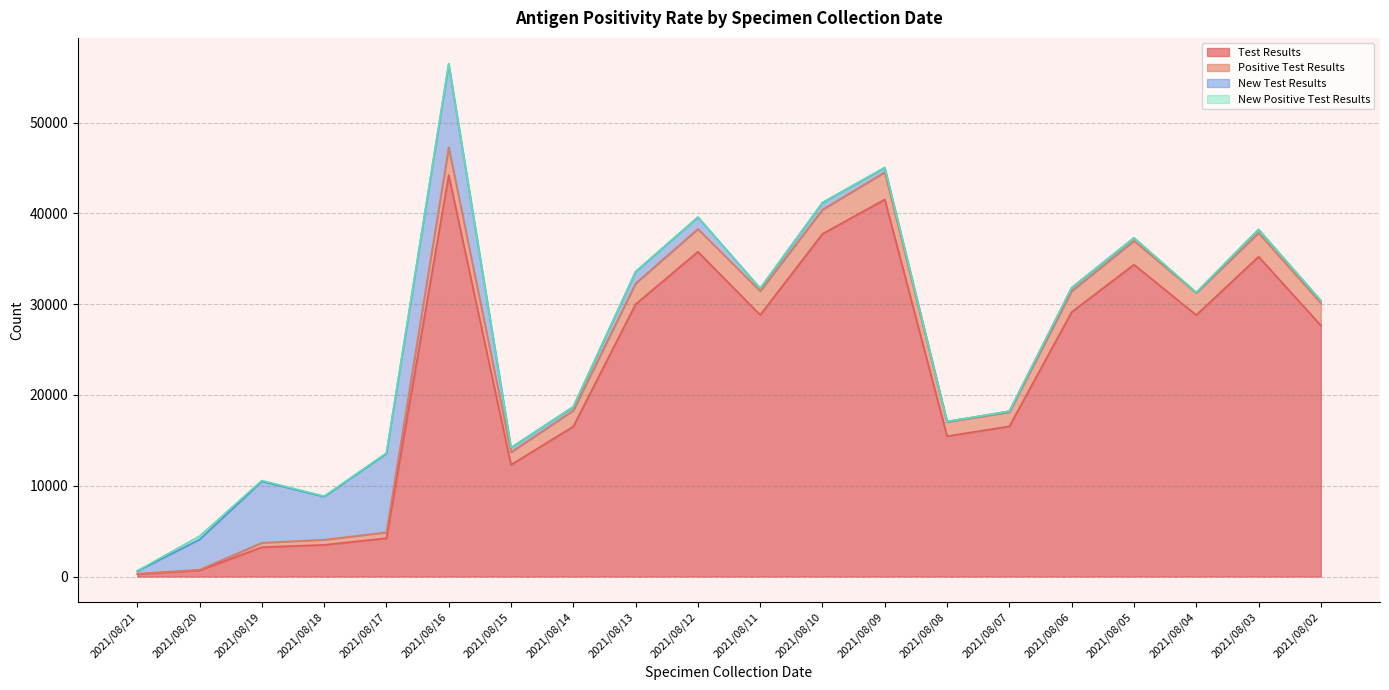

How many interior local valleys does the Test Results series have?

4